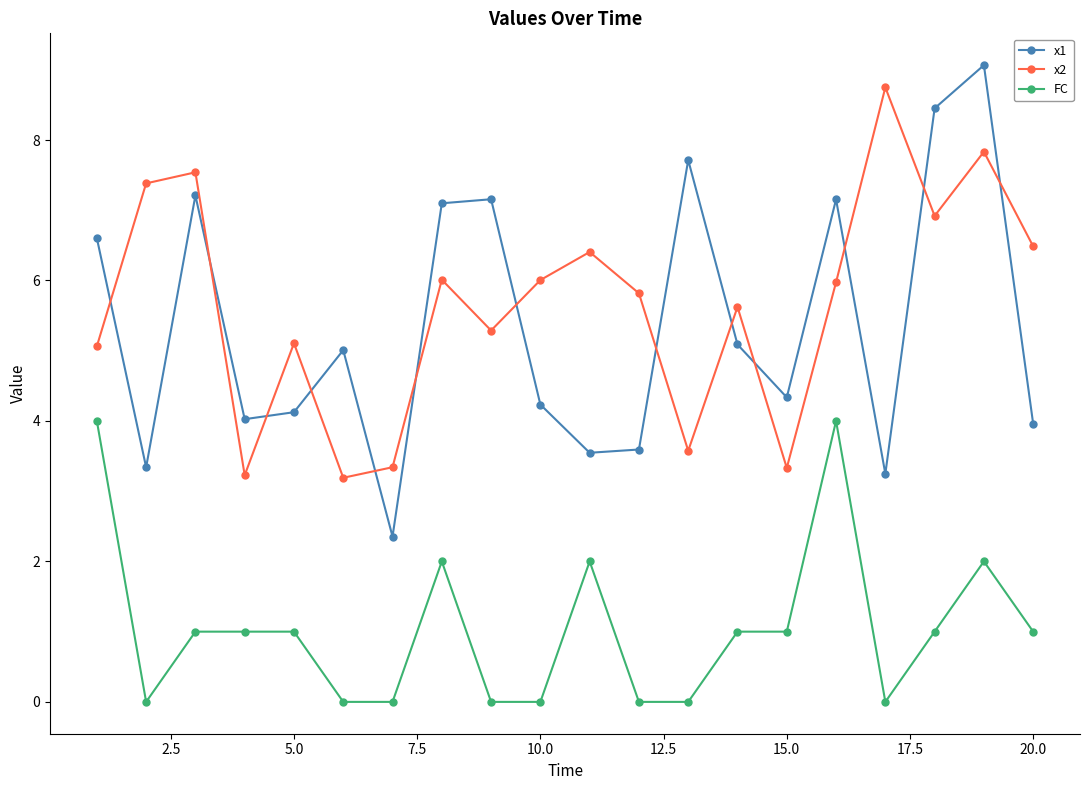

What is the greatest value displayed?

9.1